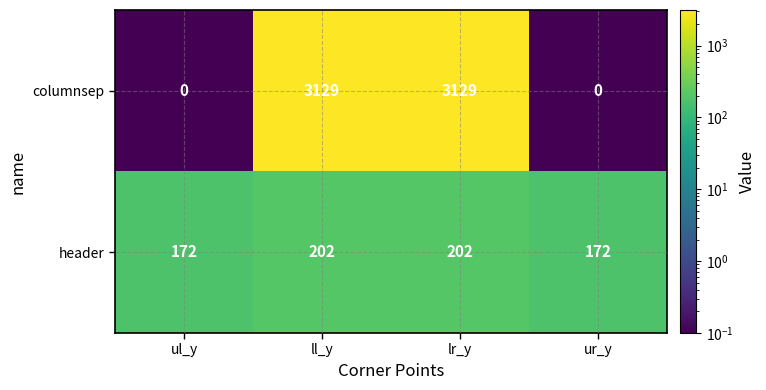

Which series has the largest range (max minus min)?

columnsep